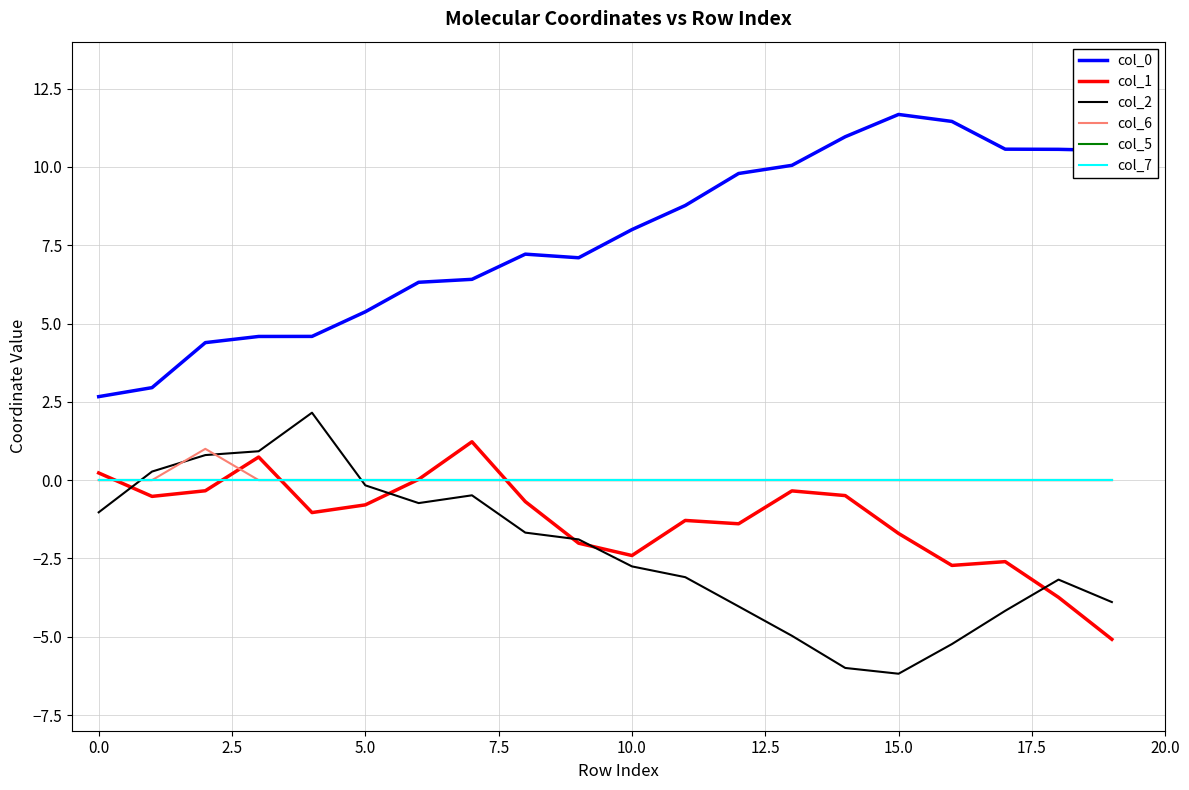

Does the chart display data point markers on the line(s)?

No